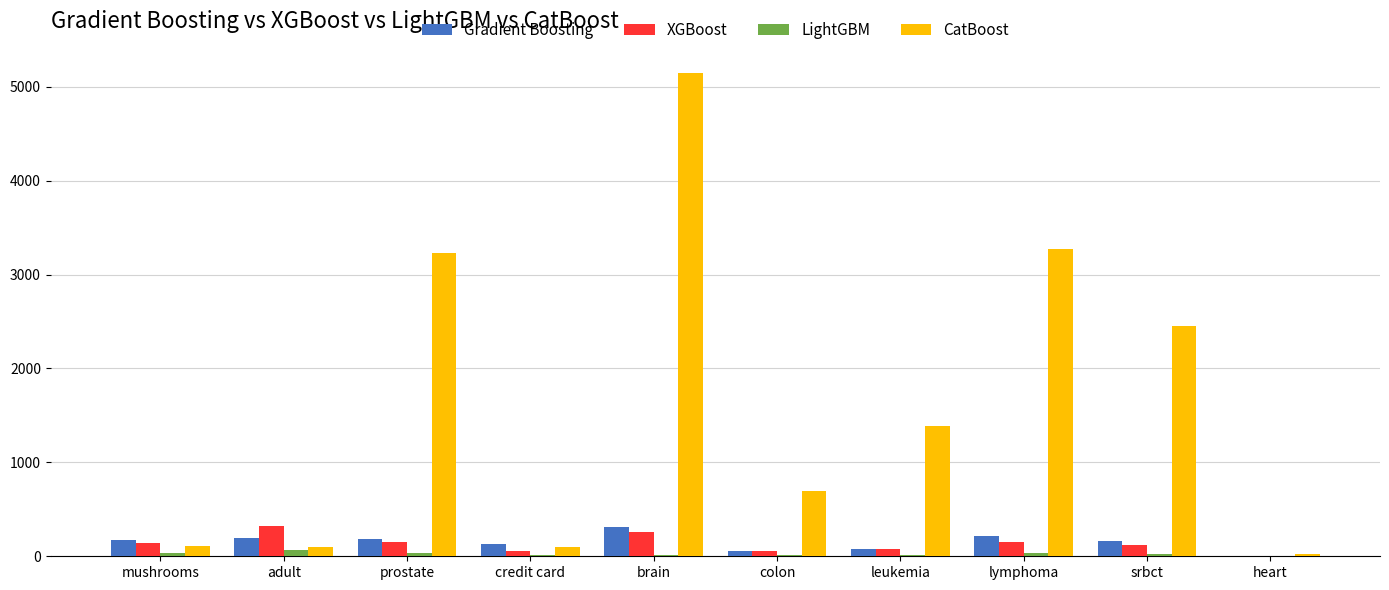

Does the chart contain stacked bars?

No